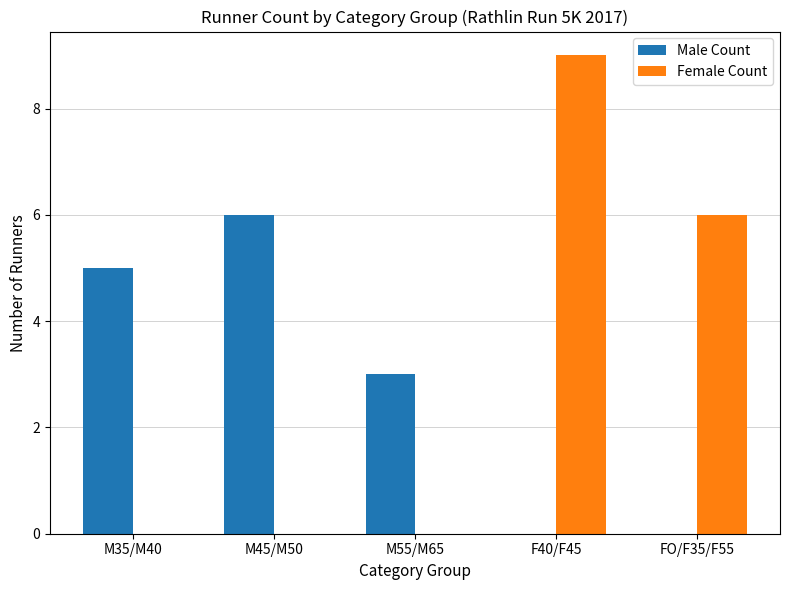

What is the average value of the Female Count series?

3